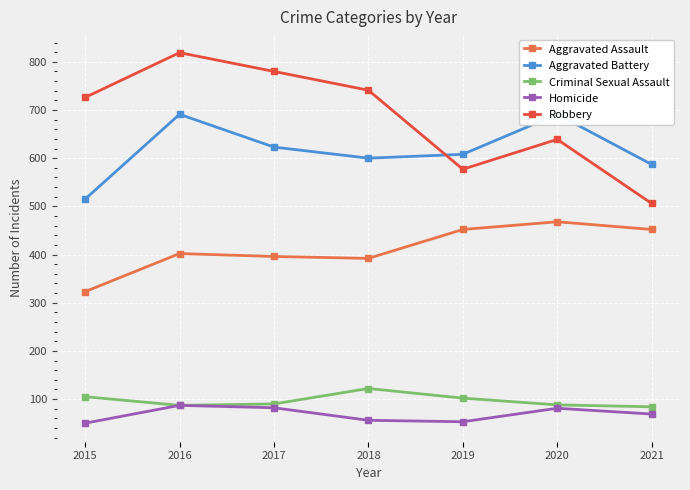

Which series has the largest total across all categories?

Robbery